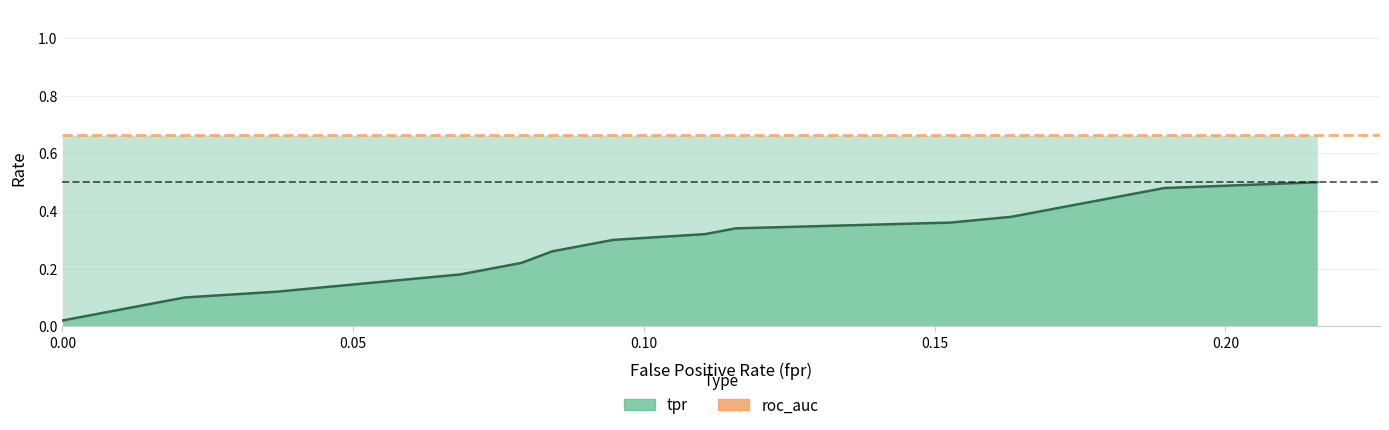

Which series has the widest spread of values?

tpr